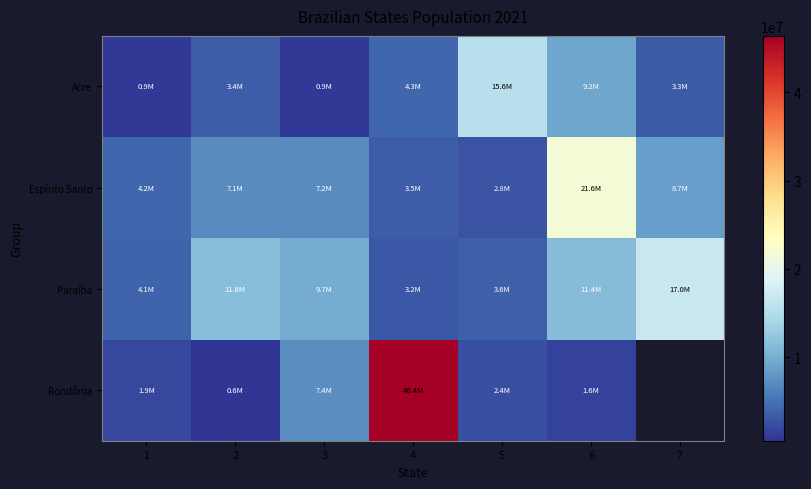

Which series changed the most between 5 and 7?

Paraíba